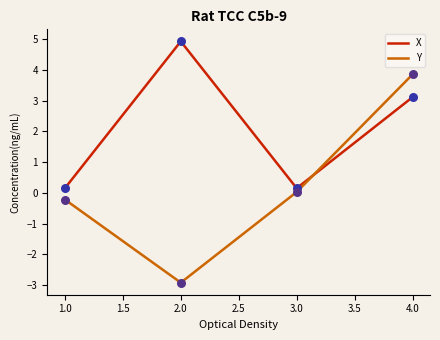

At which category is the sum across all series the highest?

4.0